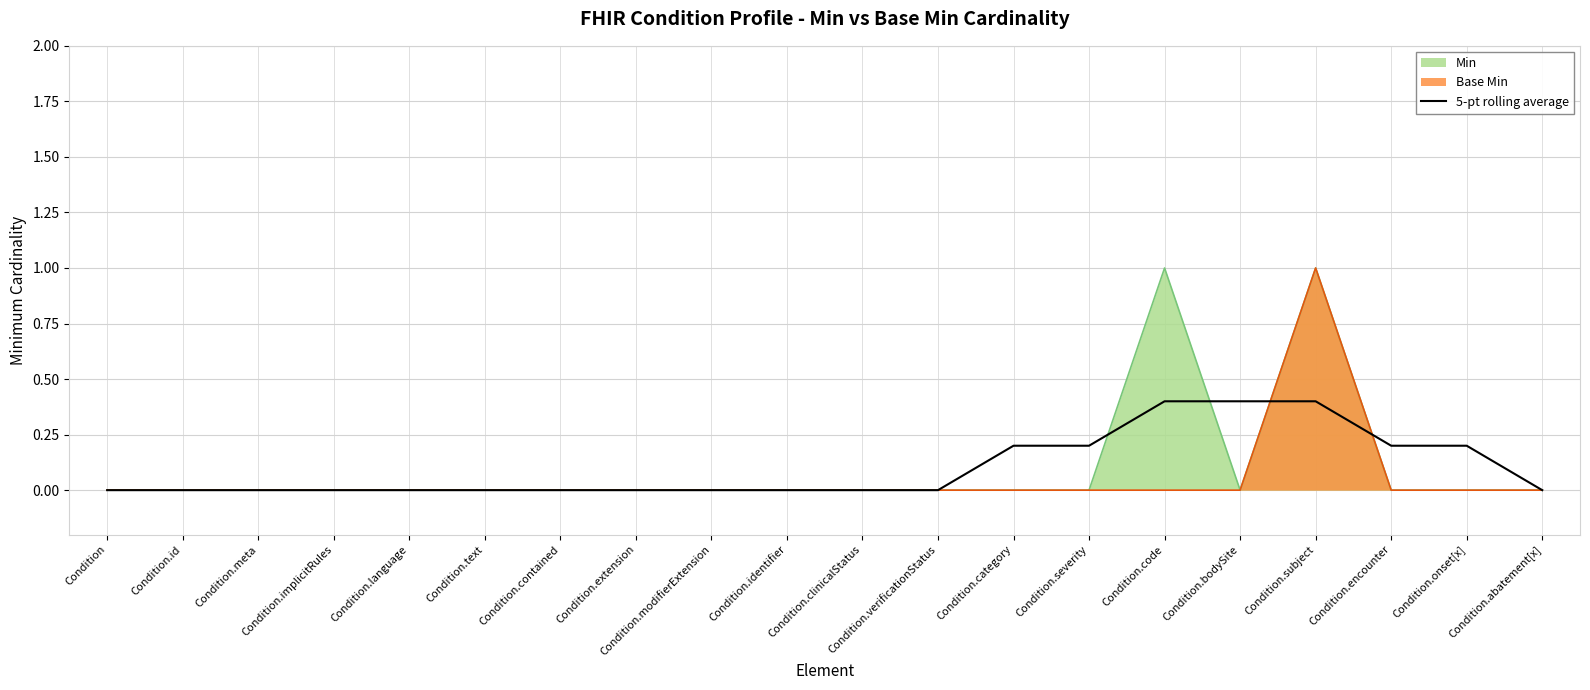

How many values are above zero?

7